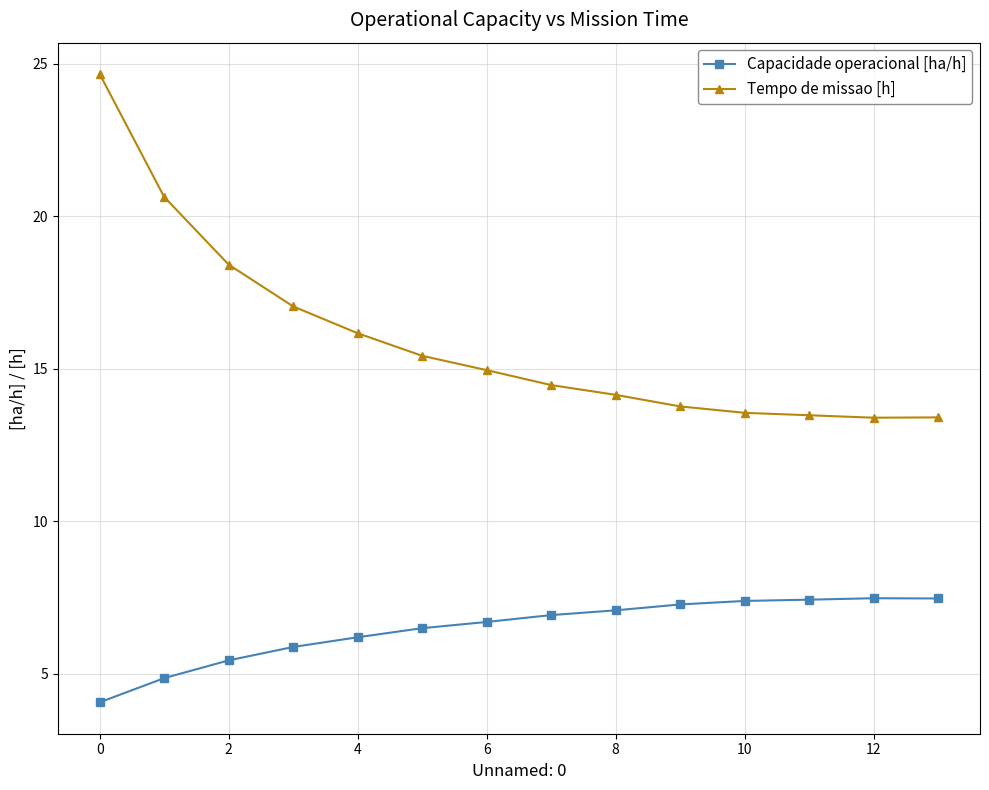

What is the highest value of the Tempo de missao [h] series?

24.7